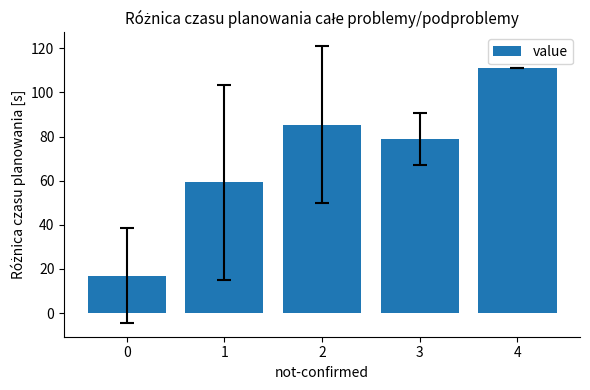

At which category does the chart reach its peak across all series?

4